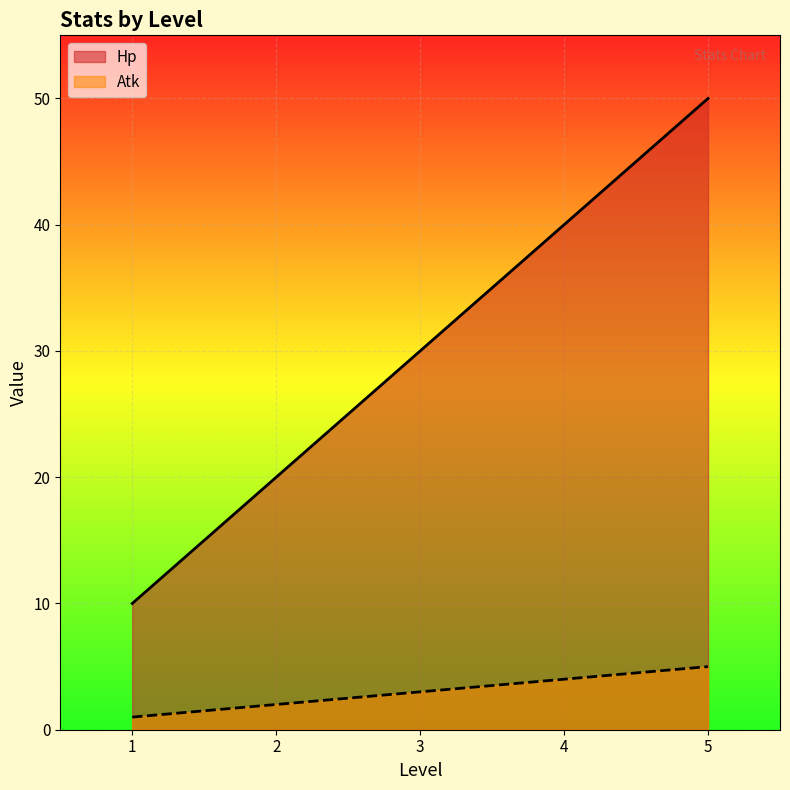

Reading right to left, extract all data points from this chart.

Hp: 50	40	30	20	10
Atk: 5	4	3	2	1